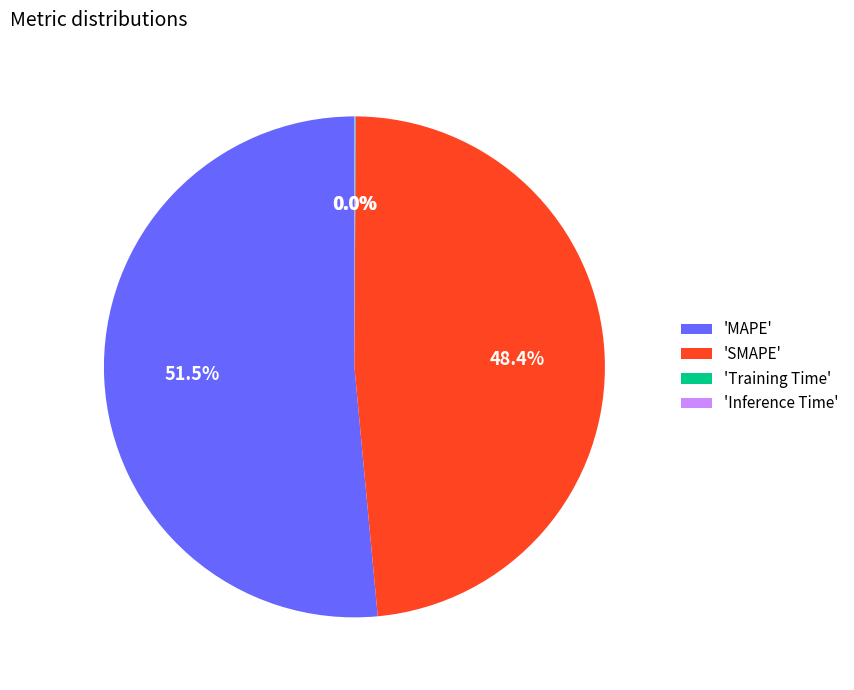

Is there any slice that represents more than half of the pie?

Yes